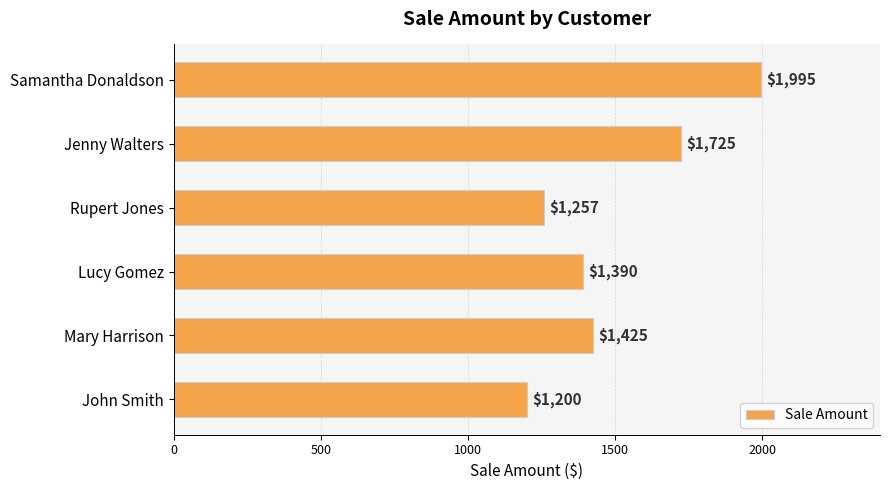

At which label is the value closest to 1597?

Jenny Walters